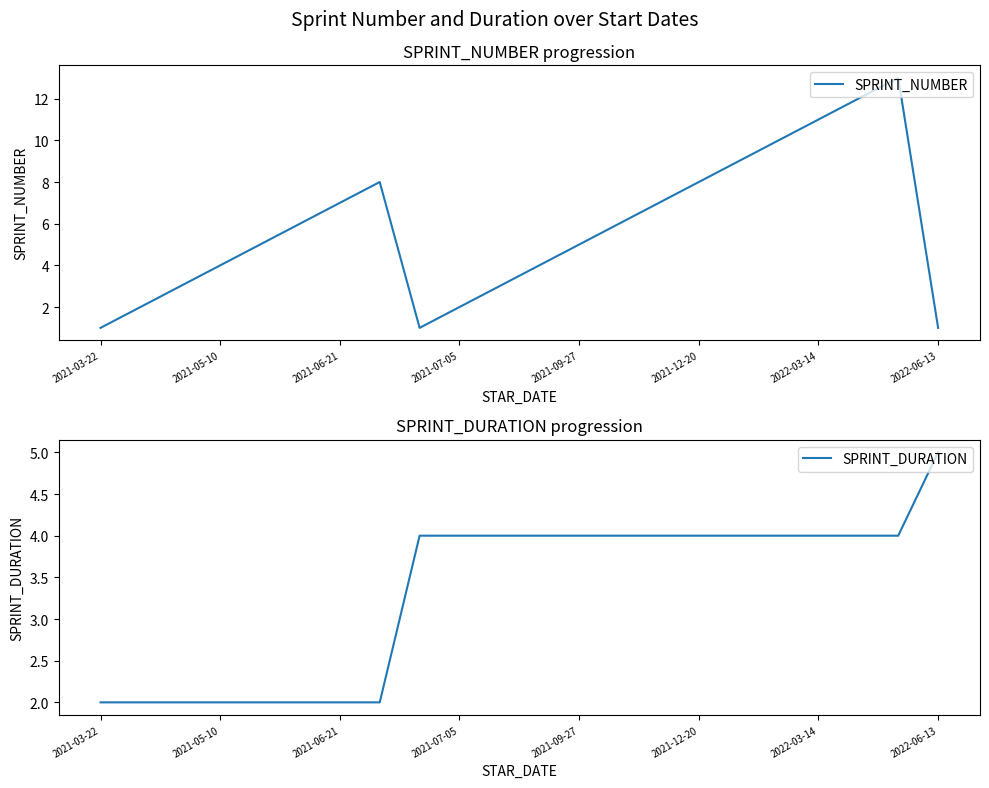

True or false: SPRINT_NUMBER has a value of 2 at 2022-03-14.

False